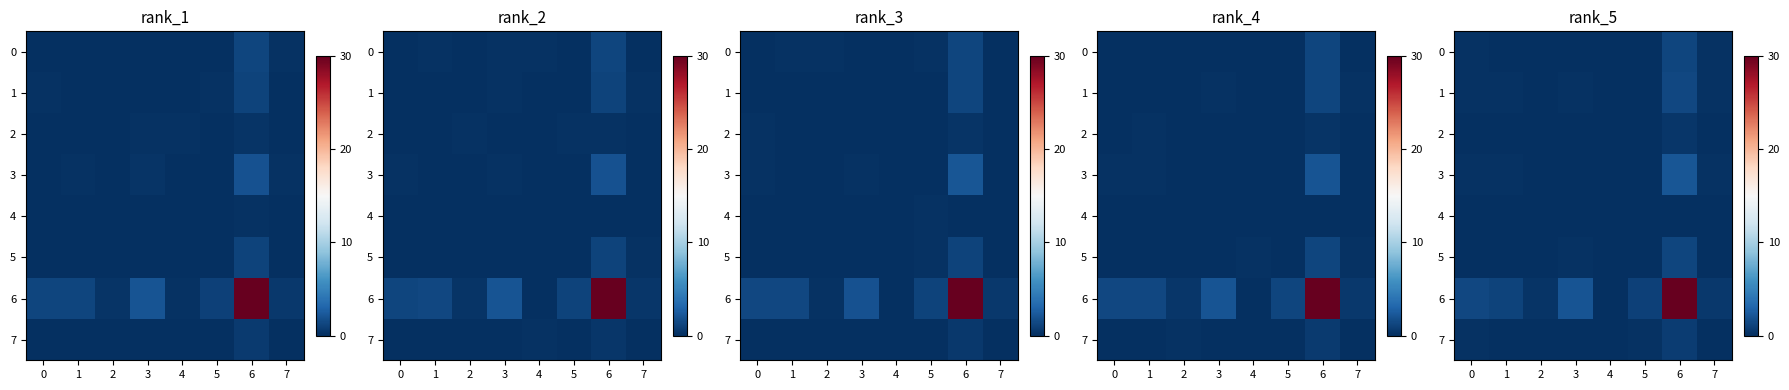

What is the highest value of the row_4 series?

0.1